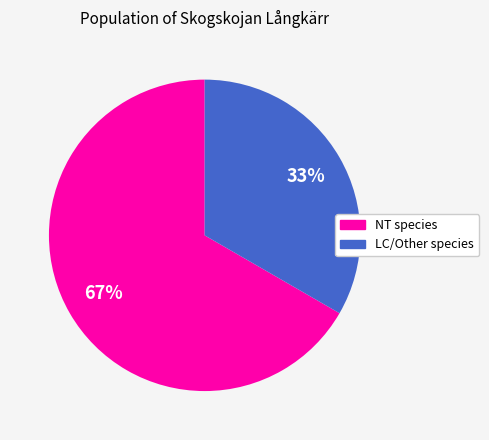

To the nearest percent, what is the average slice percentage?

50%